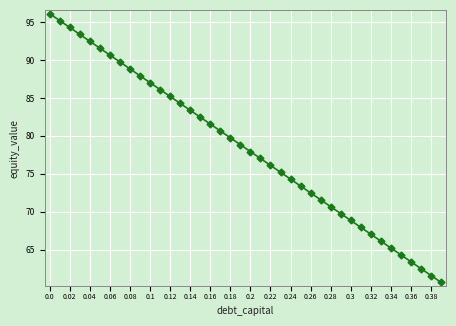

What is the sum of all values?

3135.5